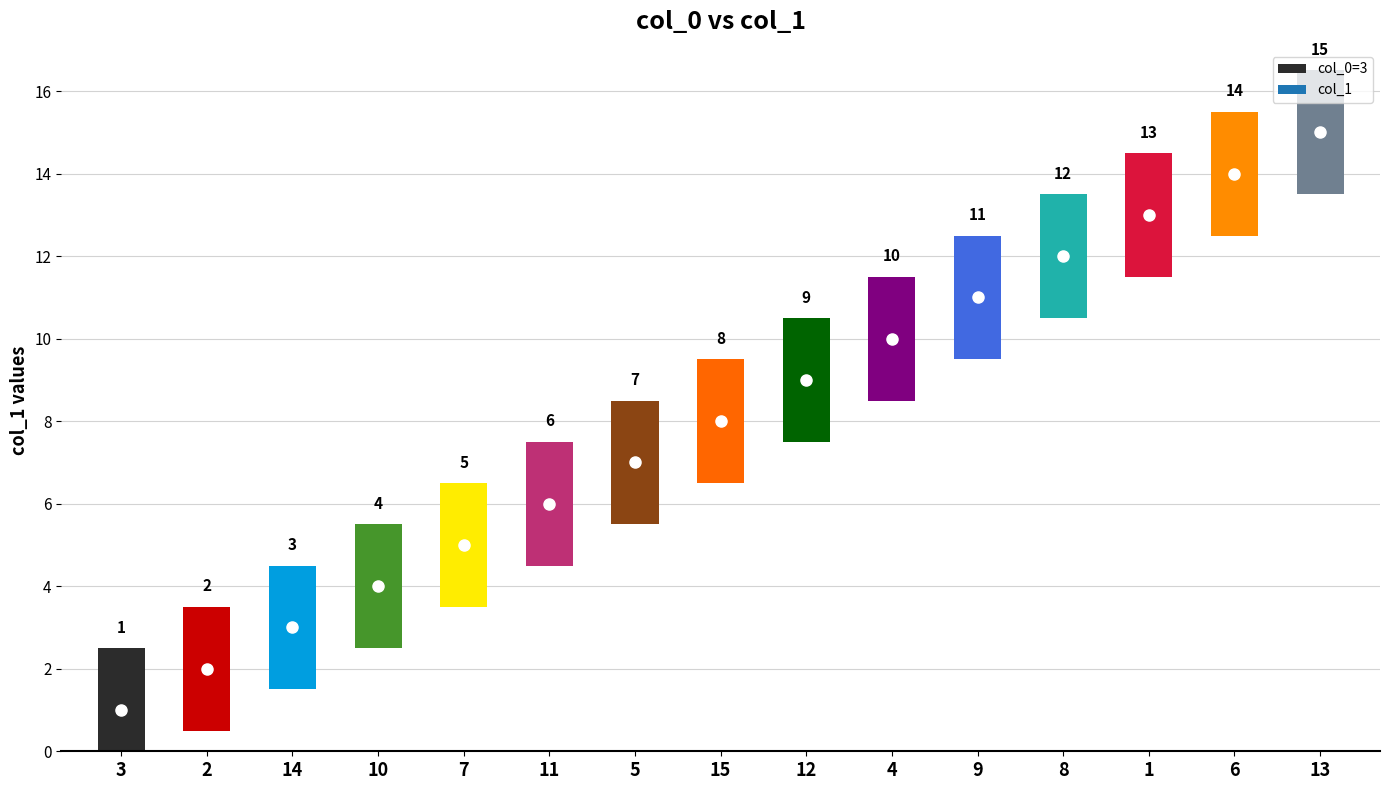

Count the number of data series in this chart.

1